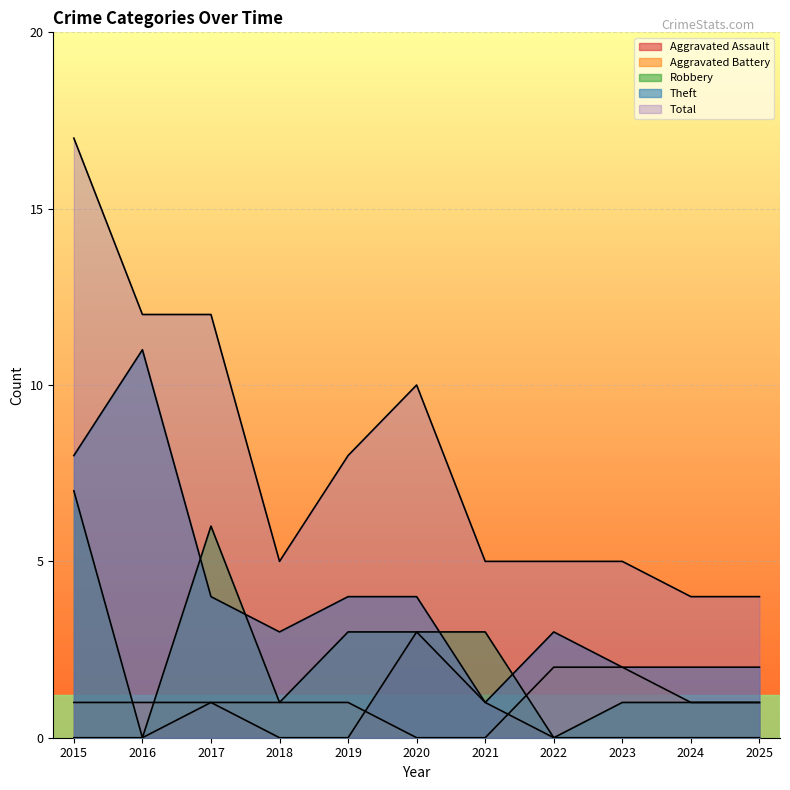

At which category is the sum across all series the highest?

2015